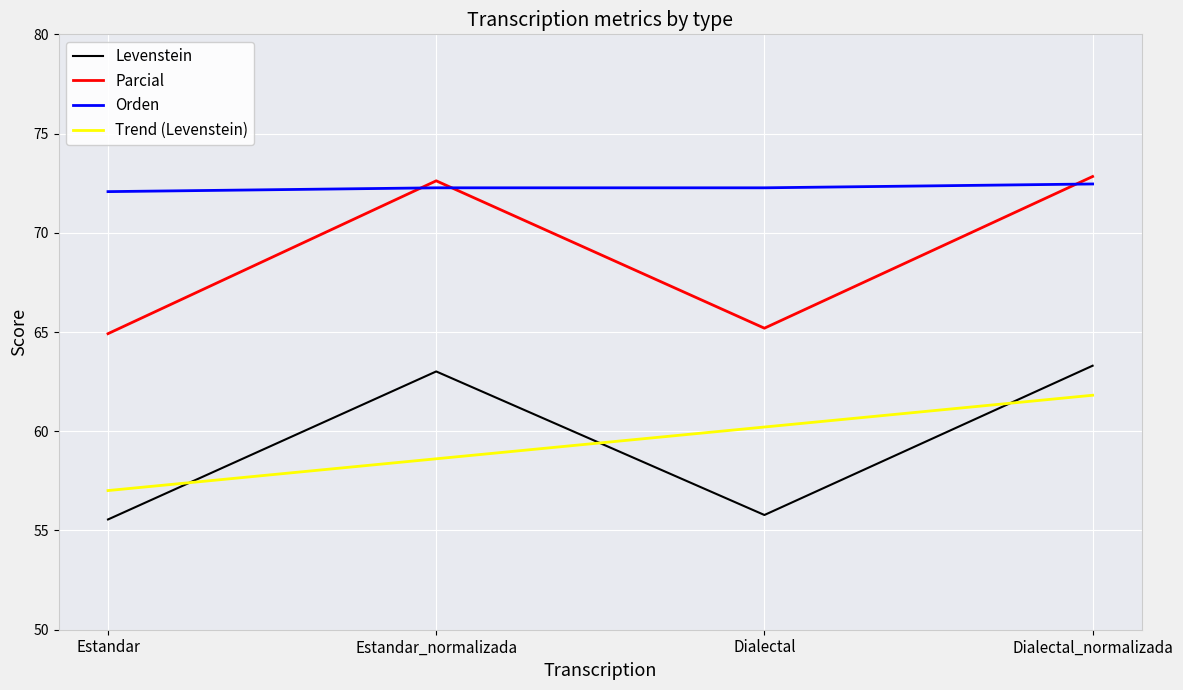

What is the difference between the Trend (Levenstein) values at Dialectal and Estandar?

3.2